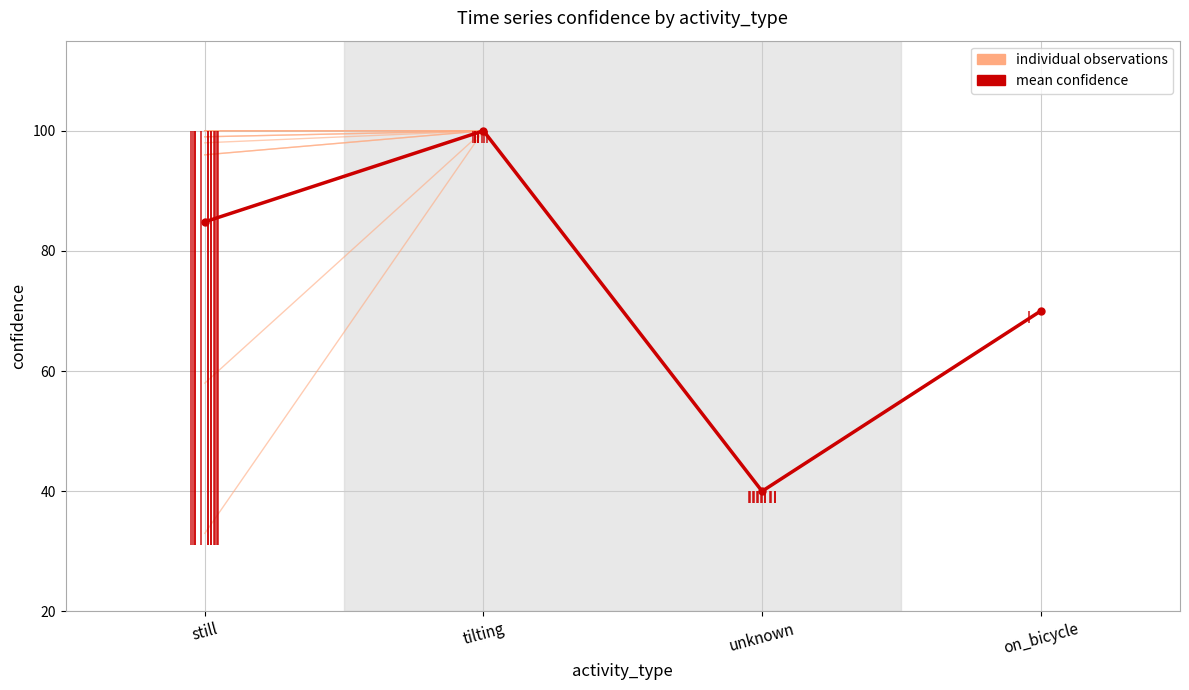

Rank the categories by value from highest to lowest.

tilting, still, on_bicycle, unknown